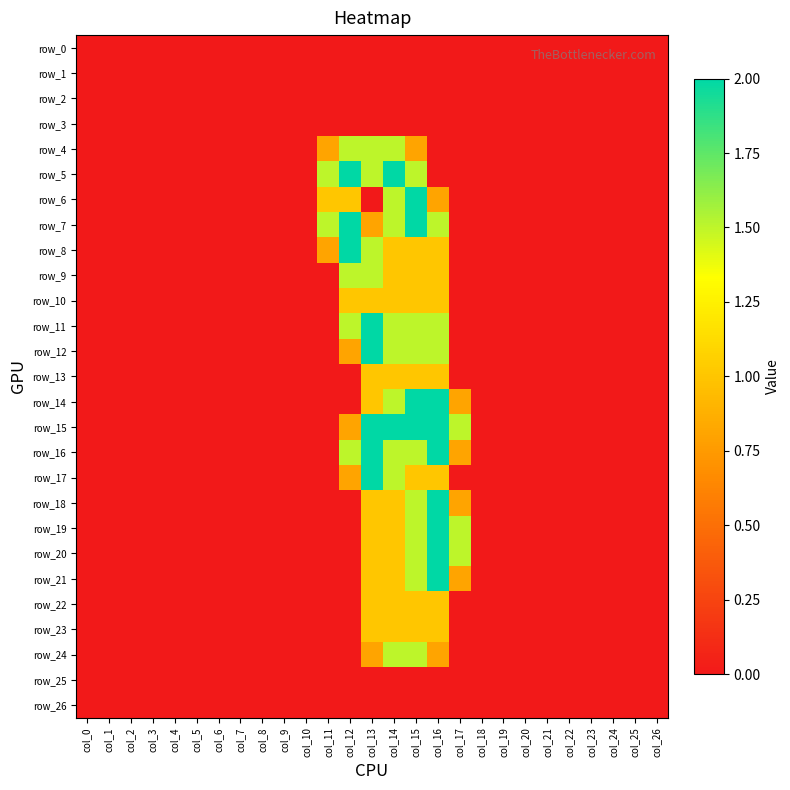

What is the difference between the maximum and minimum values in the row_22 series?

1.0